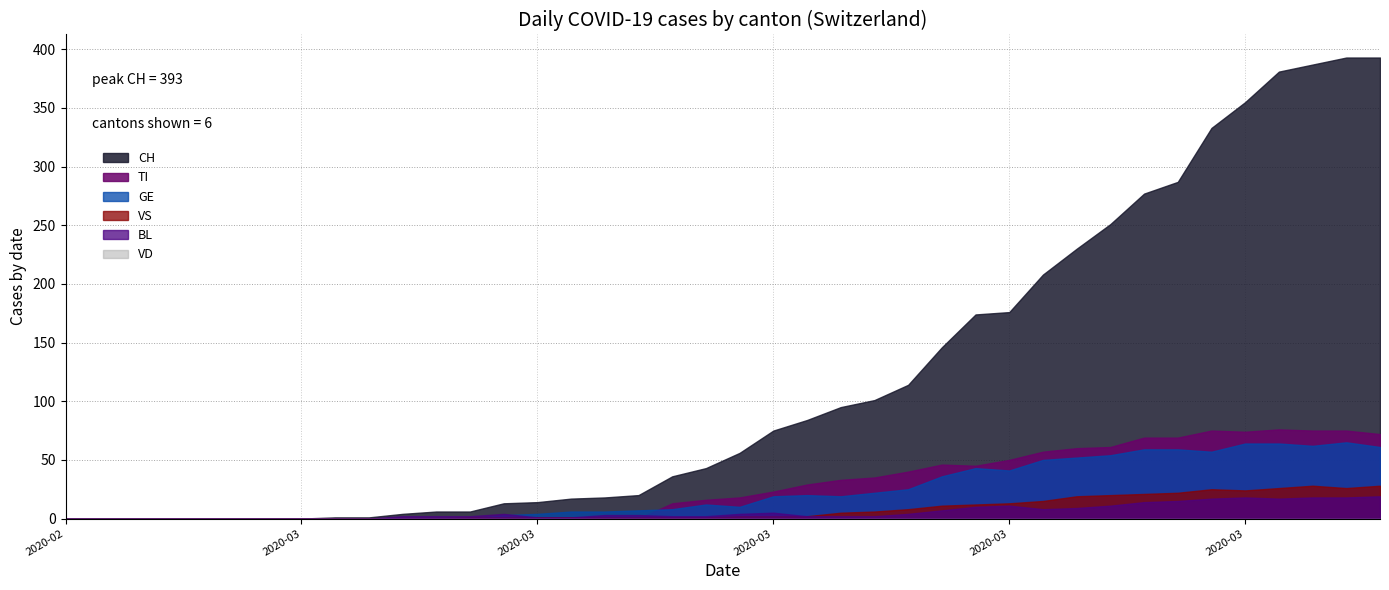

Rank the series by their maximum value, from highest to lowest.

CH, TI, GE, VS, BL, VD